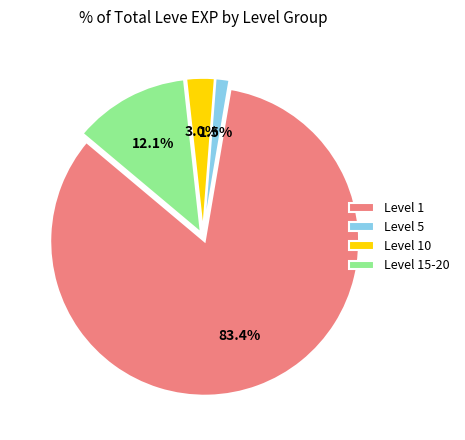

Between Level 1 and Level 10, which is larger?

Level 1